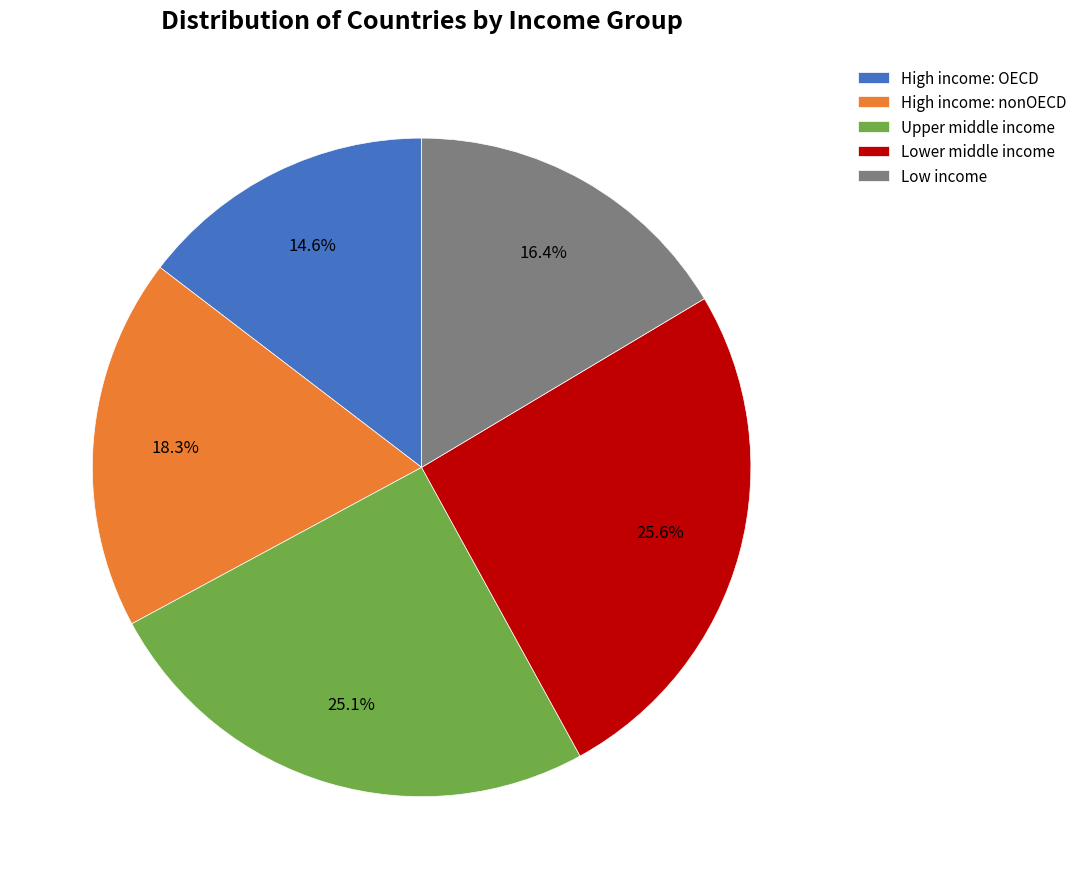

Which slice is the smallest?

High income: OECD